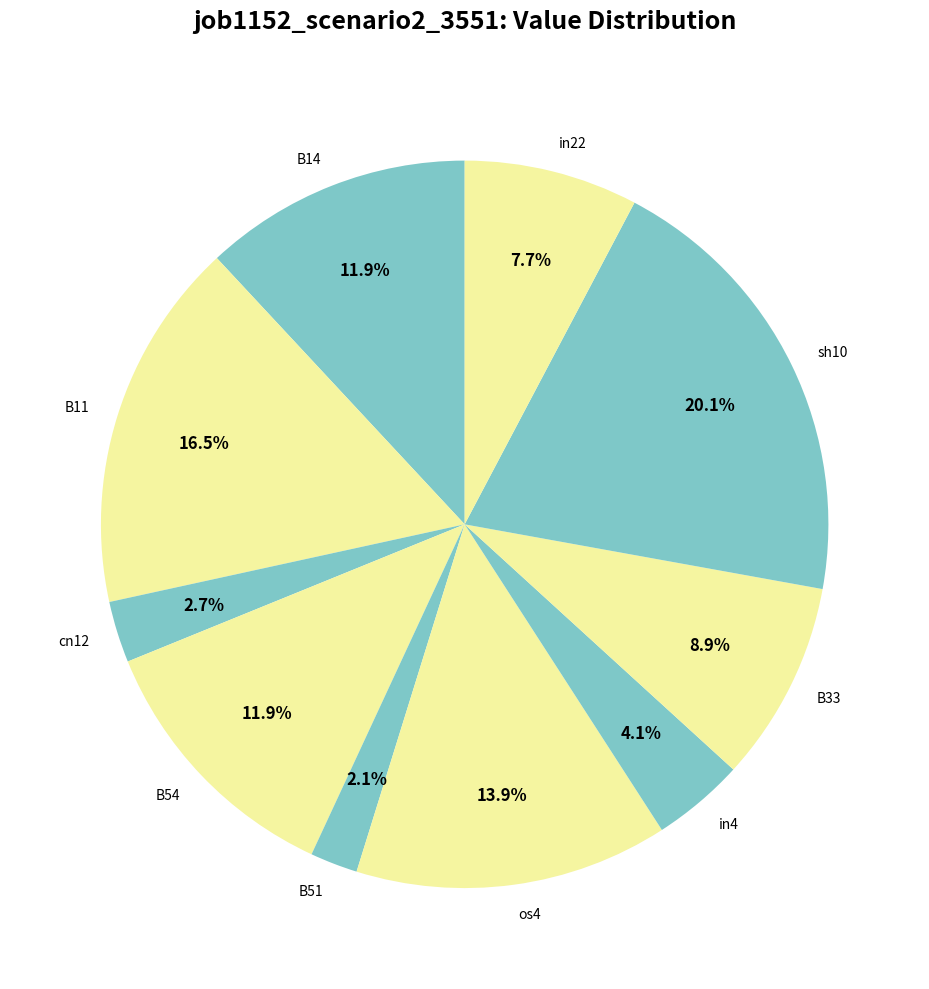

Which slice is the largest?

sh10